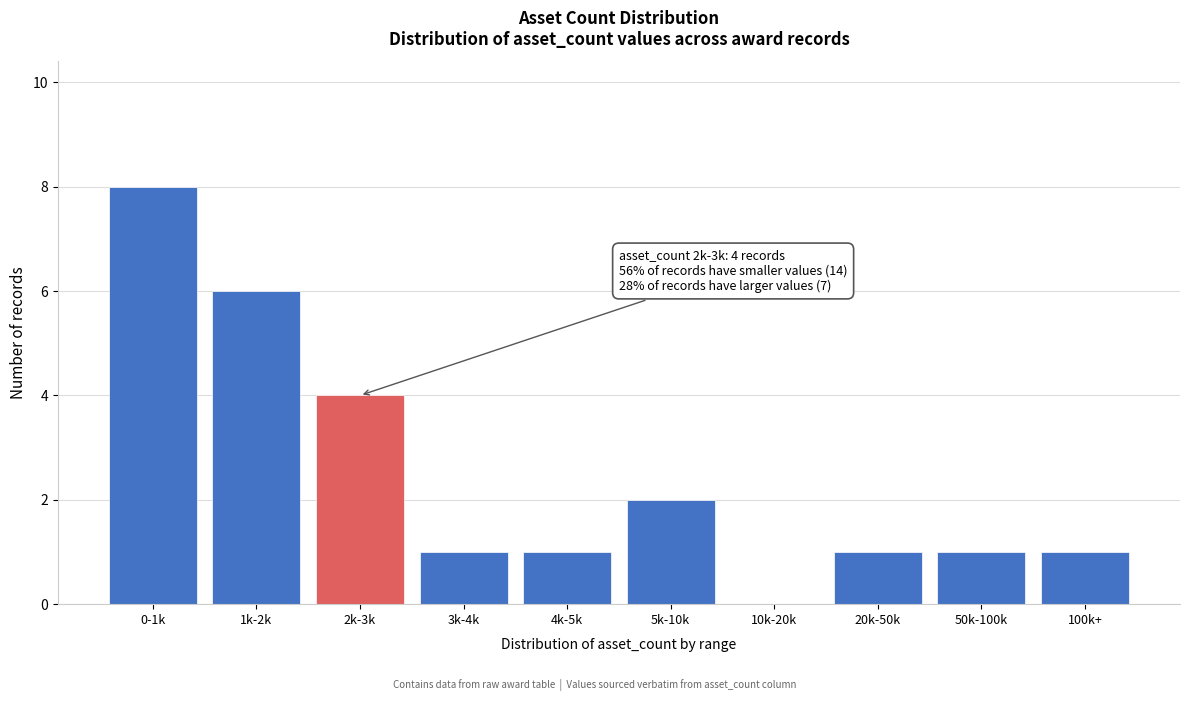

Reading right to left, what are all the values shown in this chart?

100k+=1	50k-100k=1	20k-50k=1	10k-20k=0	5k-10k=2	4k-5k=1	3k-4k=1	2k-3k=4	1k-2k=6	0-1k=8